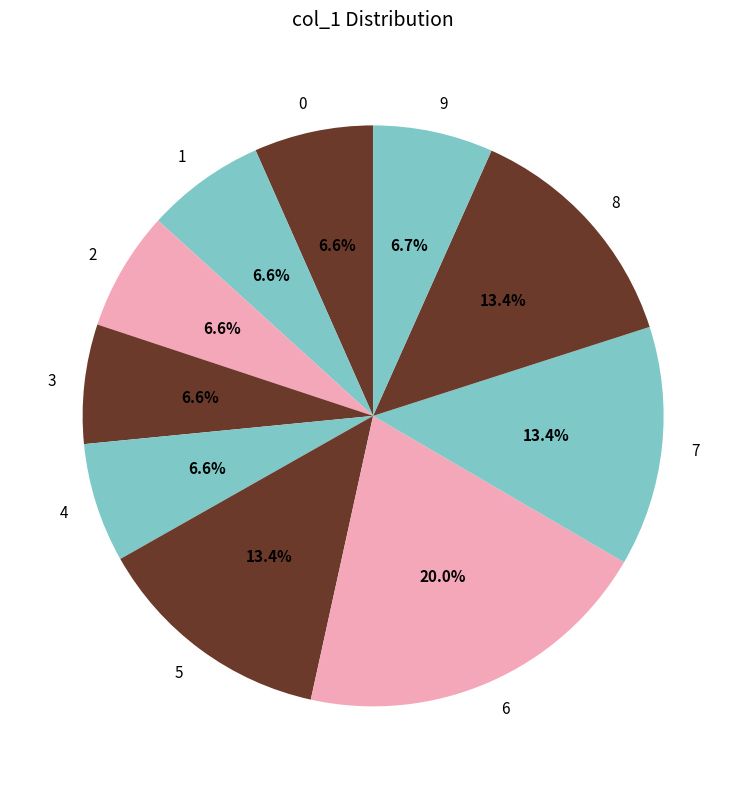

Does any single category account for the majority?

No